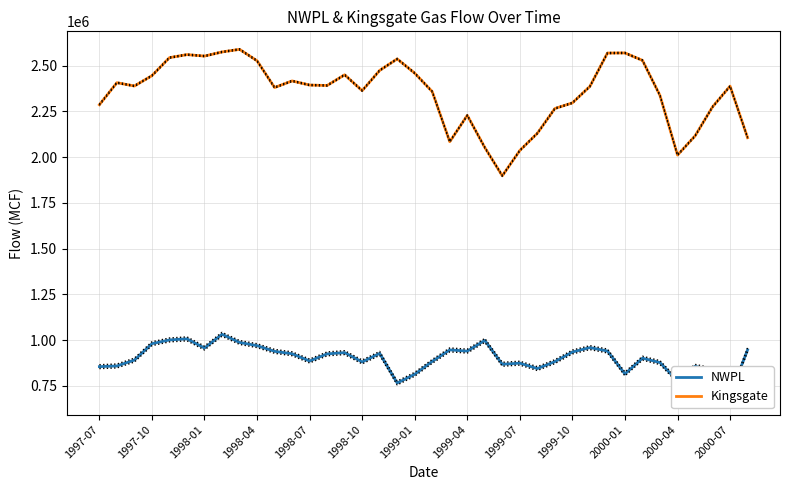

Which series has the largest total across all categories?

Kingsgate